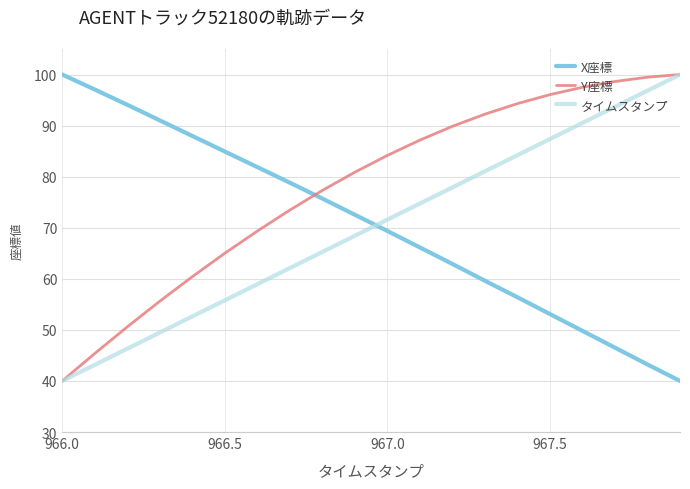

Does the chart display data point markers on the line(s)?

No